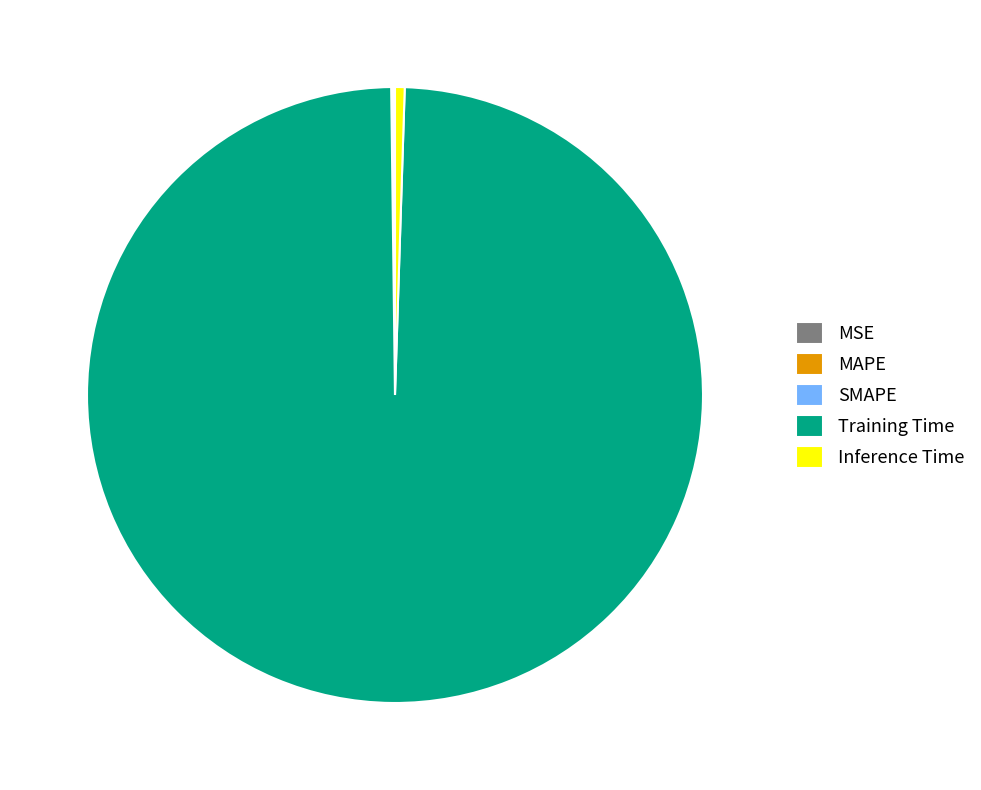

Do Training Time and Inference Time together represent more than half of the pie?

Yes